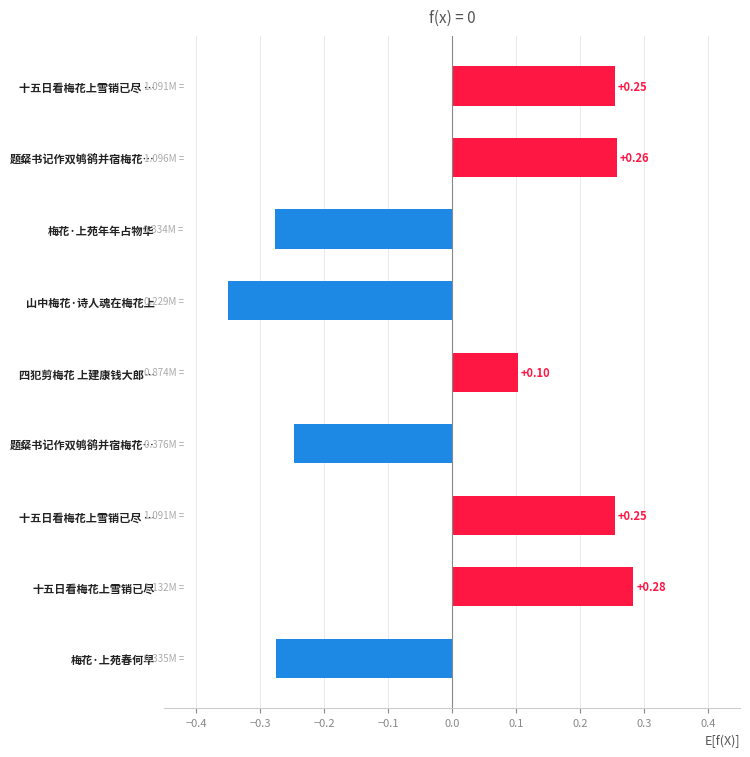

How many values exceed 0?

5